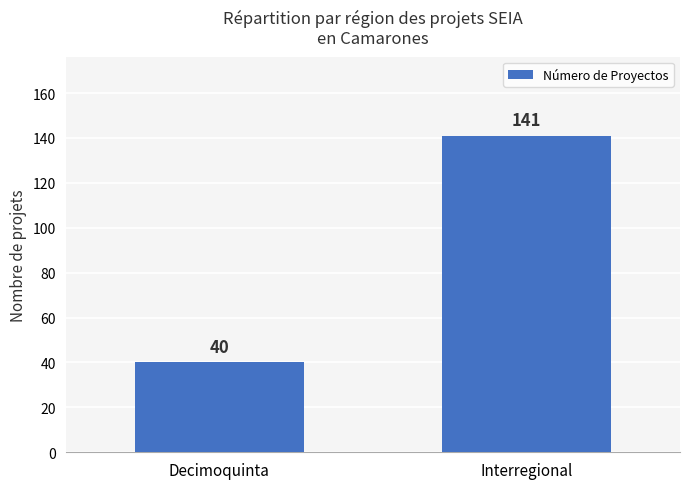

At which label is the value closest to 90?

Decimoquinta